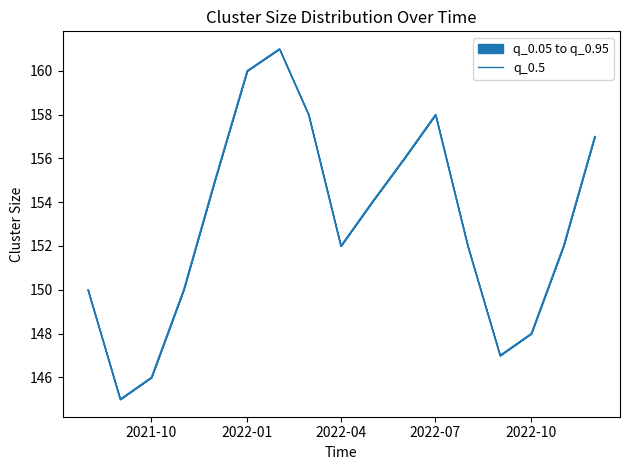

The value at 2022-10 is 148. True or false?

True